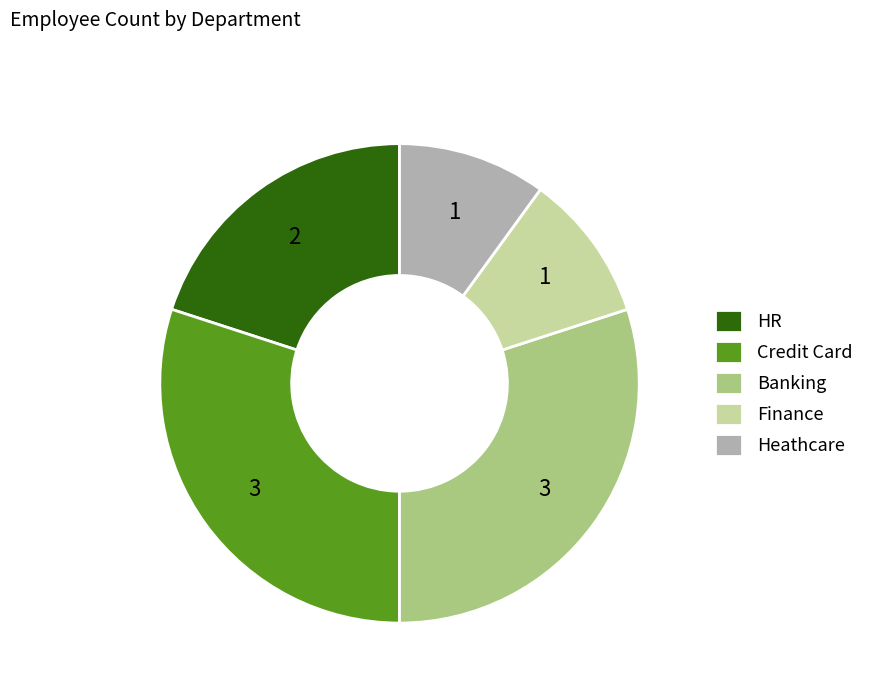

The Credit Card slice represents 30% of the pie. True or false?

True